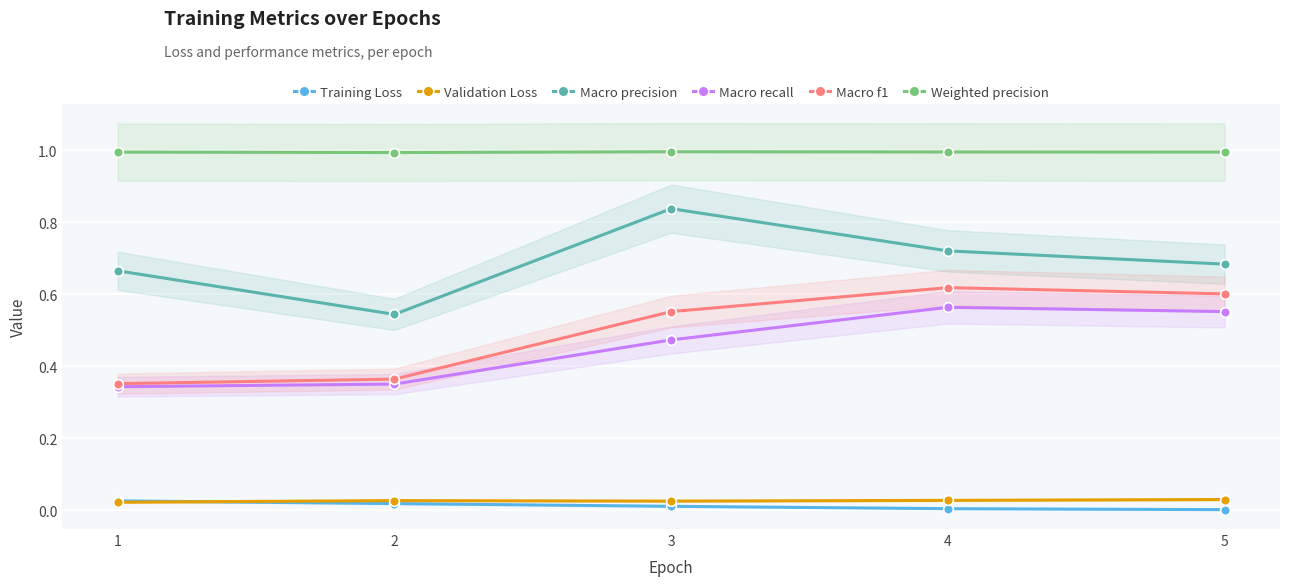

Which series has the largest total across all categories?

Weighted precision